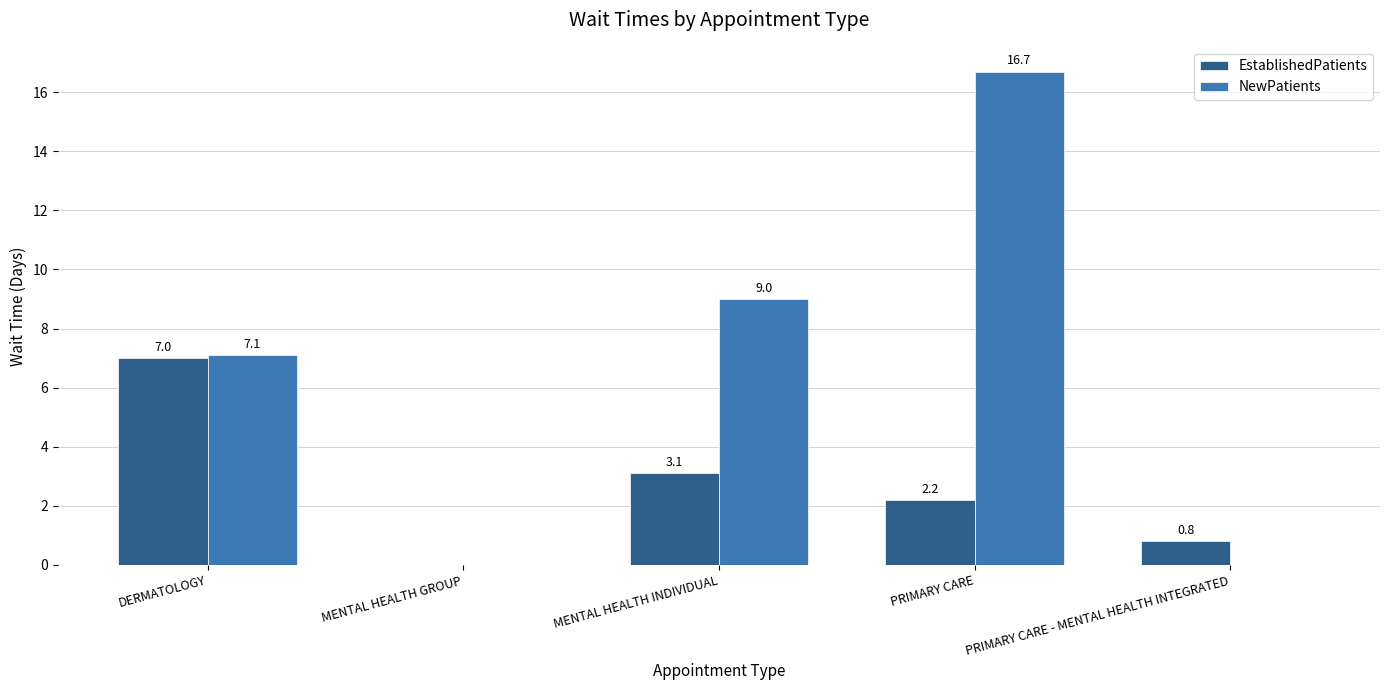

Where does the EstablishedPatients series first go above 2?

DERMATOLOGY